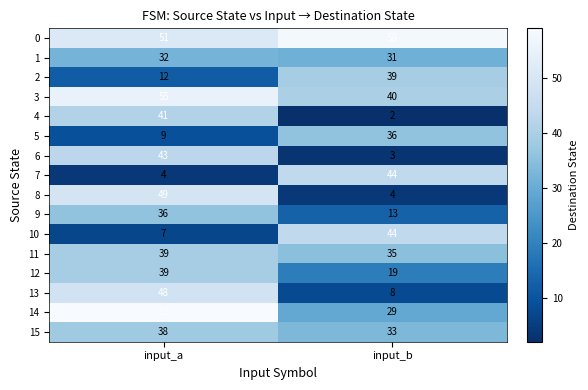

What is the approximate value of 8 at input_b, to the nearest 5?

5